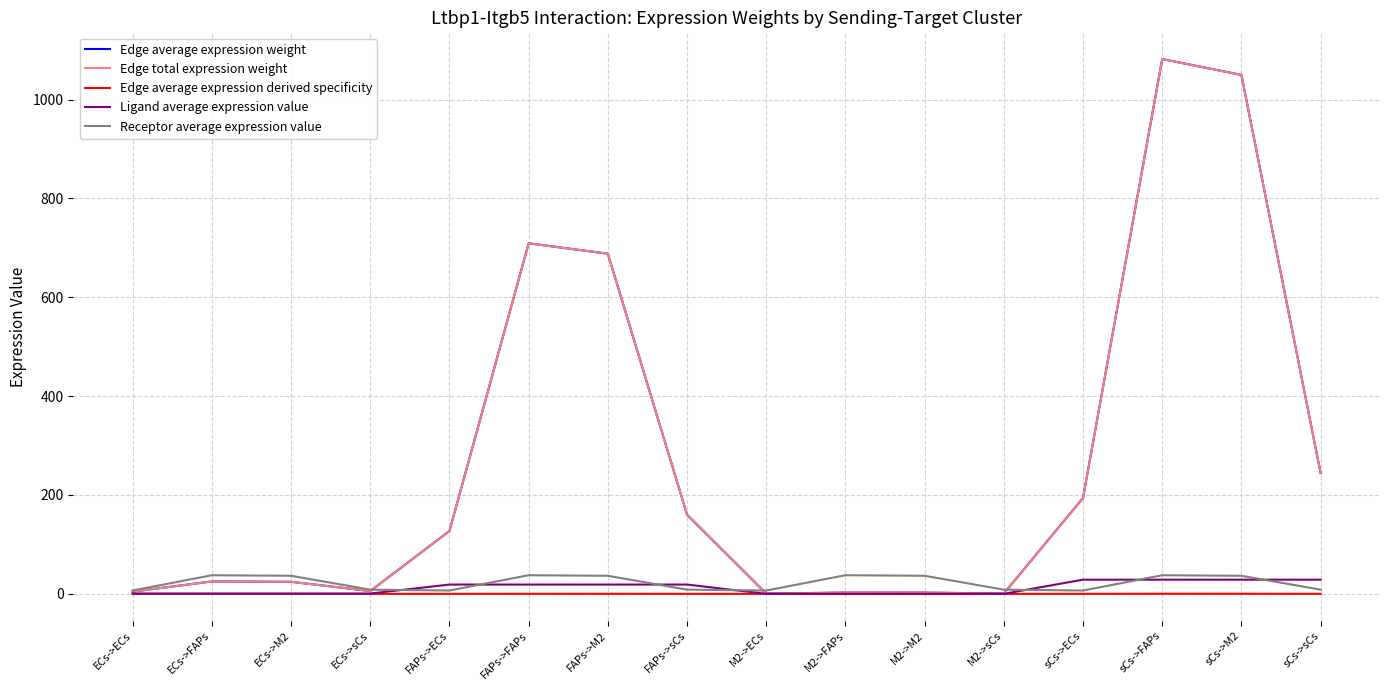

Between FAPs->FAPs and FAPs->sCs, which is larger?

FAPs->FAPs